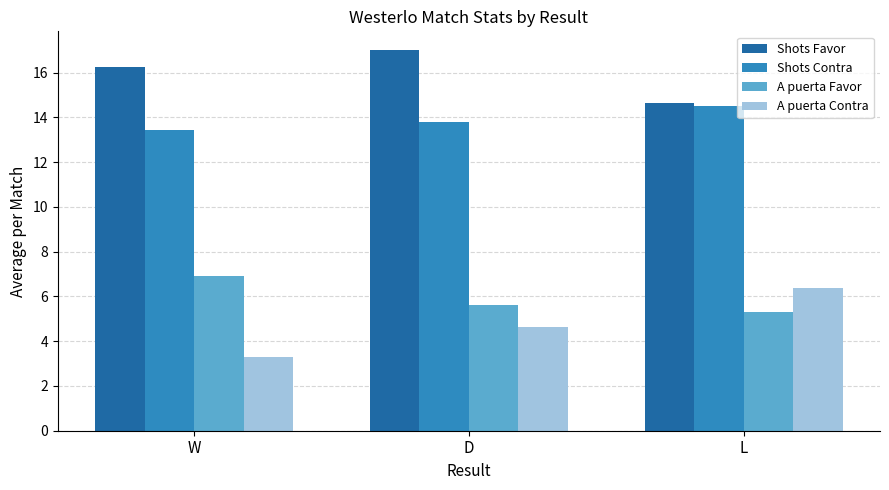

At how many categories does at least one series exceed 10?

3